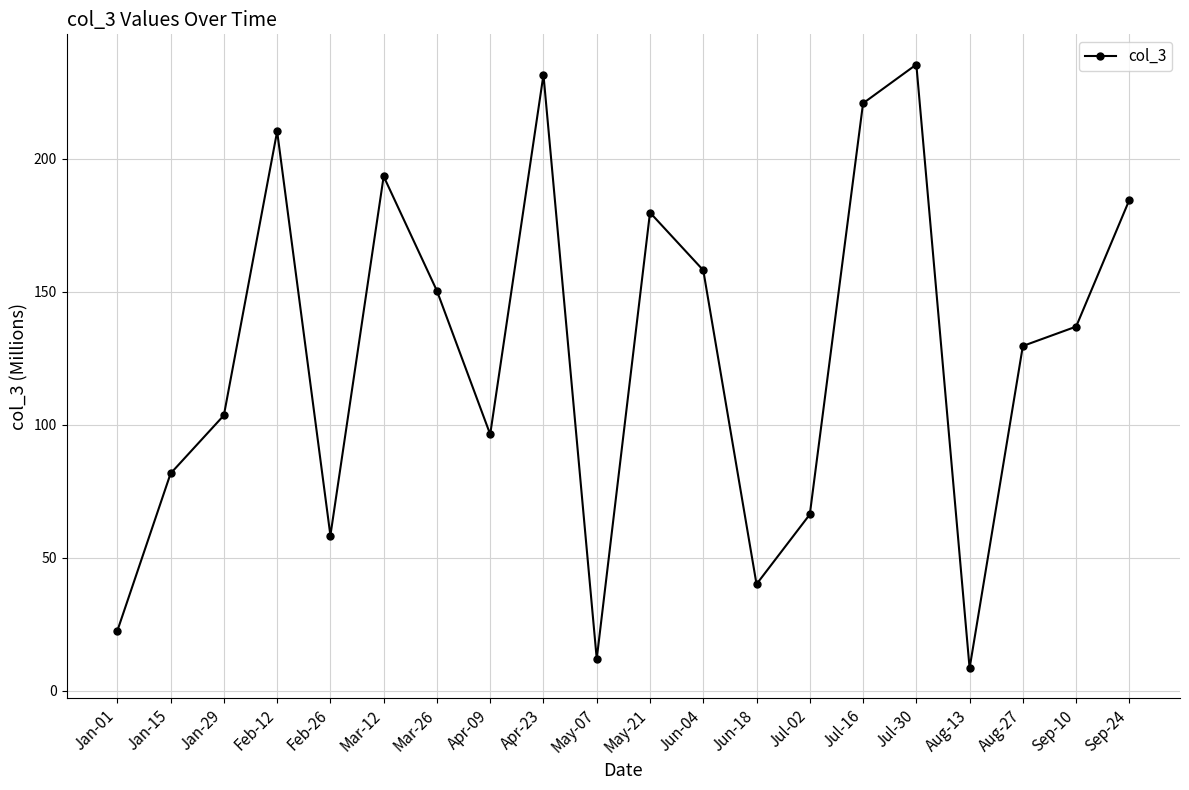

Reading left to right, extract all data points from this chart.

22.6	81.7	103.6	210.3	58.4	193.4	150.4	96.5	231.6	12.1	179.8	158.1	40.1	66.3	220.9	235.5	8.5	129.7	136.9	184.6